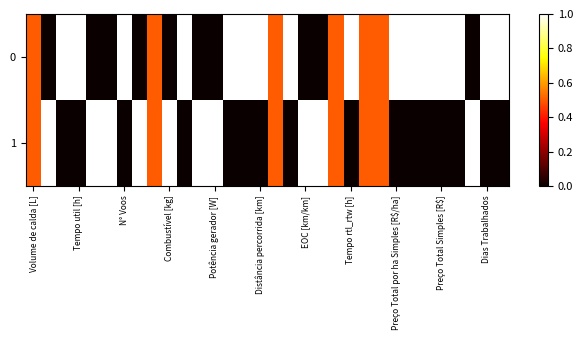

Rank the series by their maximum value, from highest to lowest.

0, 1